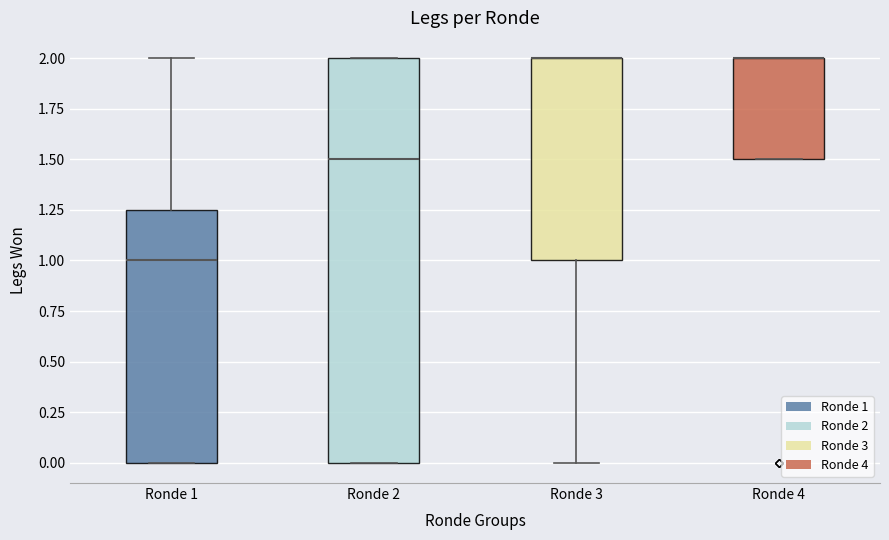

Reading left to right, transcribe this box plot: for each box, give where its median line is, the range the box spans, and where its two whiskers end, as read against the y-axis. The values are not printed on the chart, so give them approximately, as read against the axis.

Ronde 1: median 1.00, box 0.00 to 1.25, whiskers 0.00 to 2.00
Ronde 2: median 1.50, box 0.00 to 2.00, whiskers 0.00 to 2.00
Ronde 3: median 2.00 (drawn on the box's upper edge), box 1.00 to 2.00, whiskers 0.00 to 2.00
Ronde 4: median 2.00 (drawn on the box's upper edge), box 1.50 to 2.00, whiskers 1.50 to 2.00